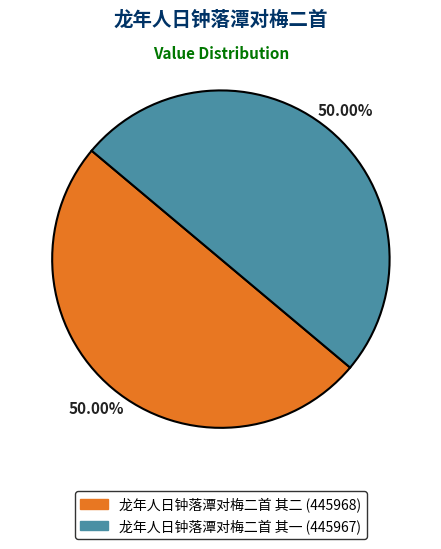

What is the ratio of the value at 龙年人日钟落潭对梅二首 其一 (445967) to the value at 龙年人日钟落潭对梅二首 其二 (445968)?

1.0